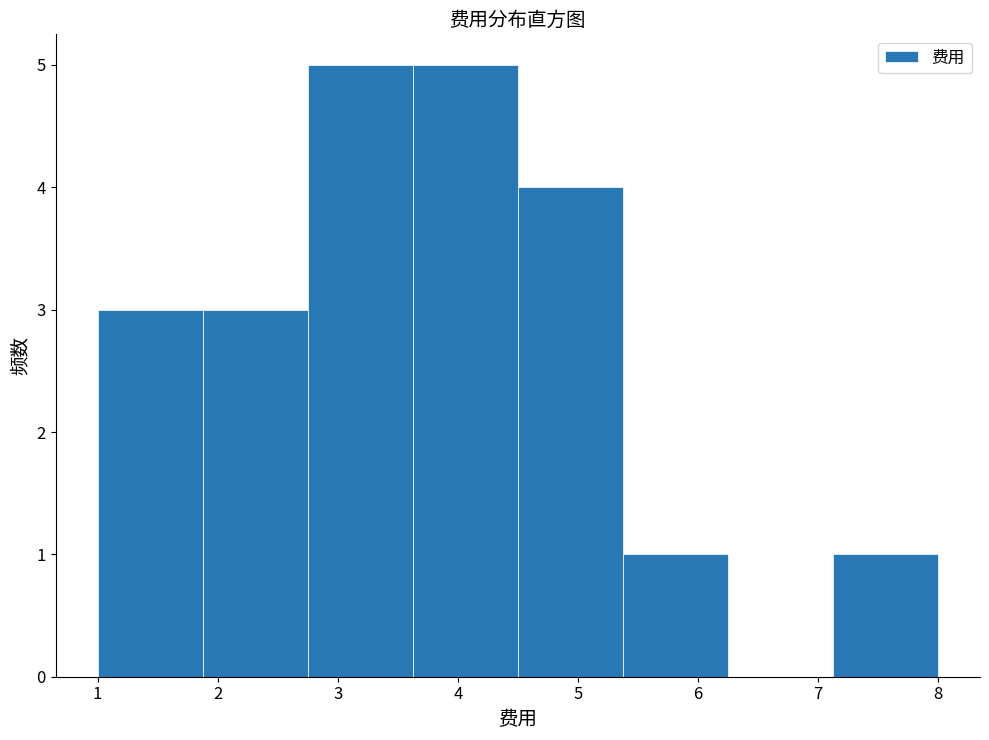

How tall is the bar that spans 5.4 to 6.3 on the x-axis? Neither the bar edges nor the heights are printed on the chart, so give them approximately, as read against the axes.

1